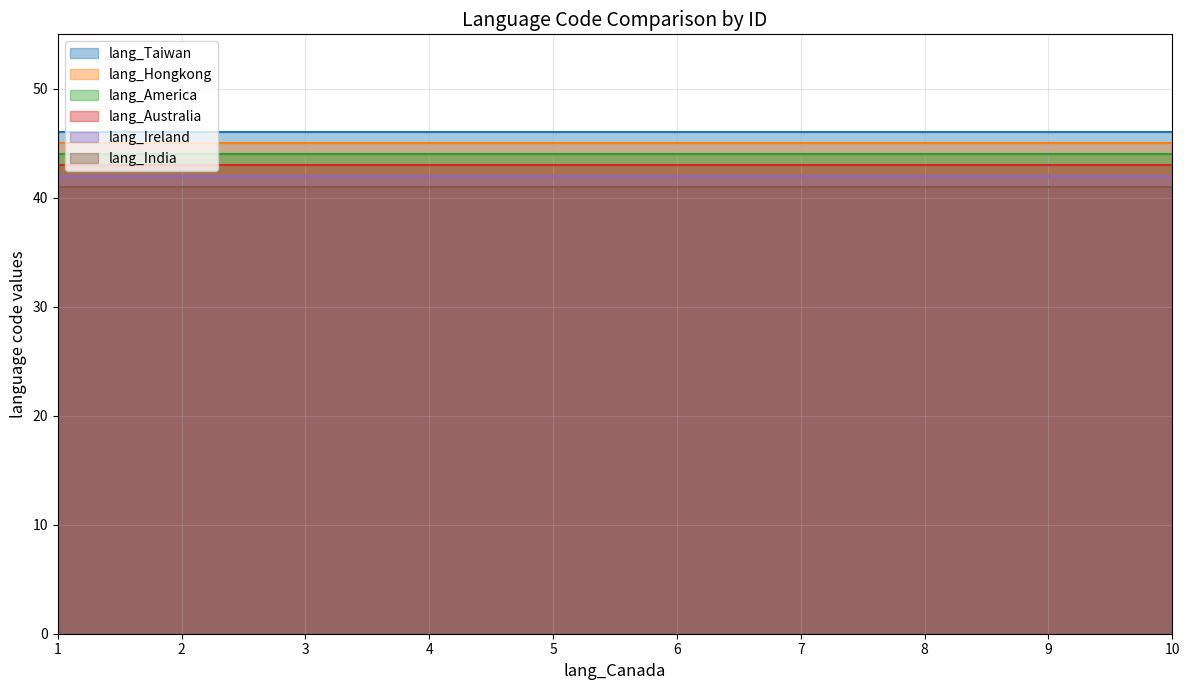

What is the value of the lang_Australia point at the 6th from the left?

43